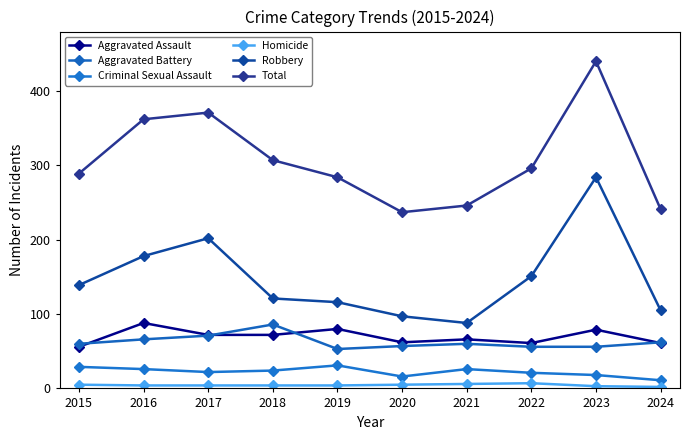

Between 2017 and 2021, which series saw the biggest shift?

Total